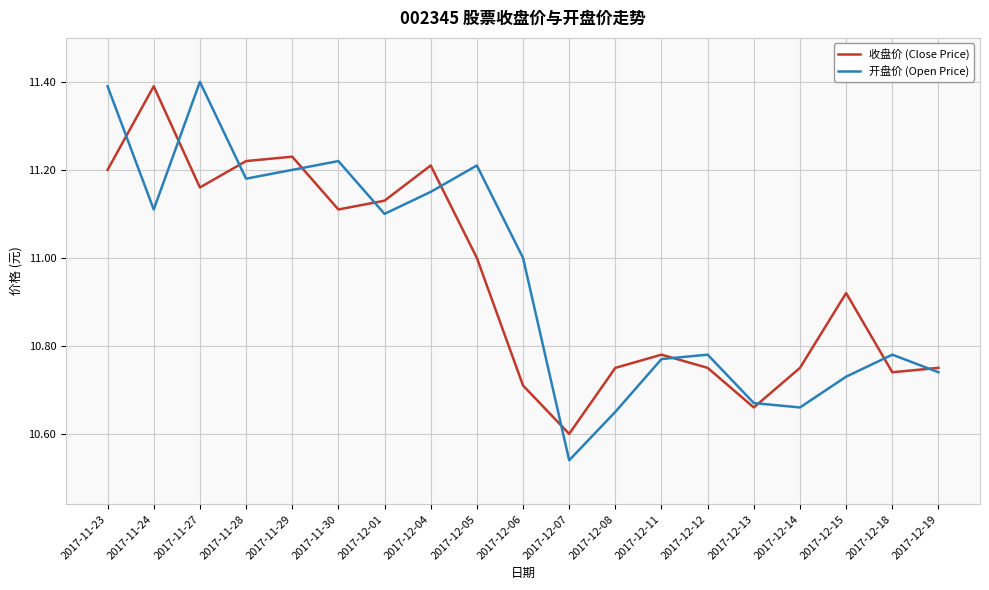

The 收盘价 (Close Price) series shows 14.5 at 2017-12-18. True or false?

False